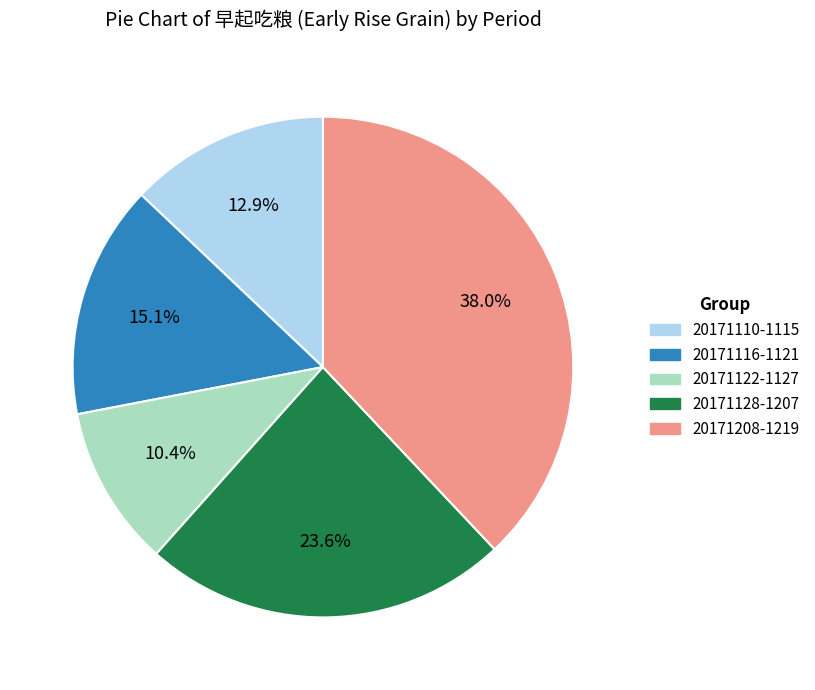

Is there a majority slice in this chart?

No